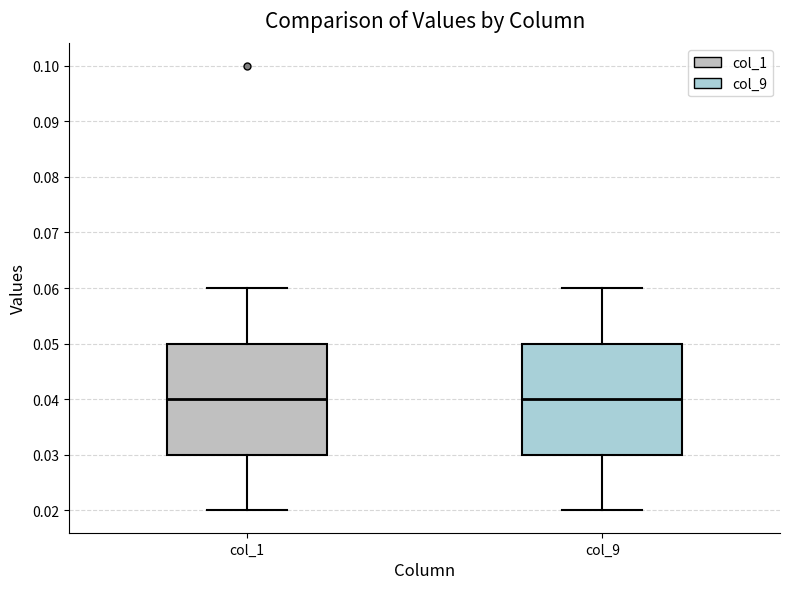

Reading left to right, transcribe this box plot: for each box, give where its median line is, the range the box spans, and where its two whiskers end, as read against the y-axis. The values are not printed on the chart, so give them approximately, as read against the axis.

col_1: median 0.04, box 0.03 to 0.05, whiskers 0.02 to 0.06
col_9: median 0.04, box 0.03 to 0.05, whiskers 0.02 to 0.06